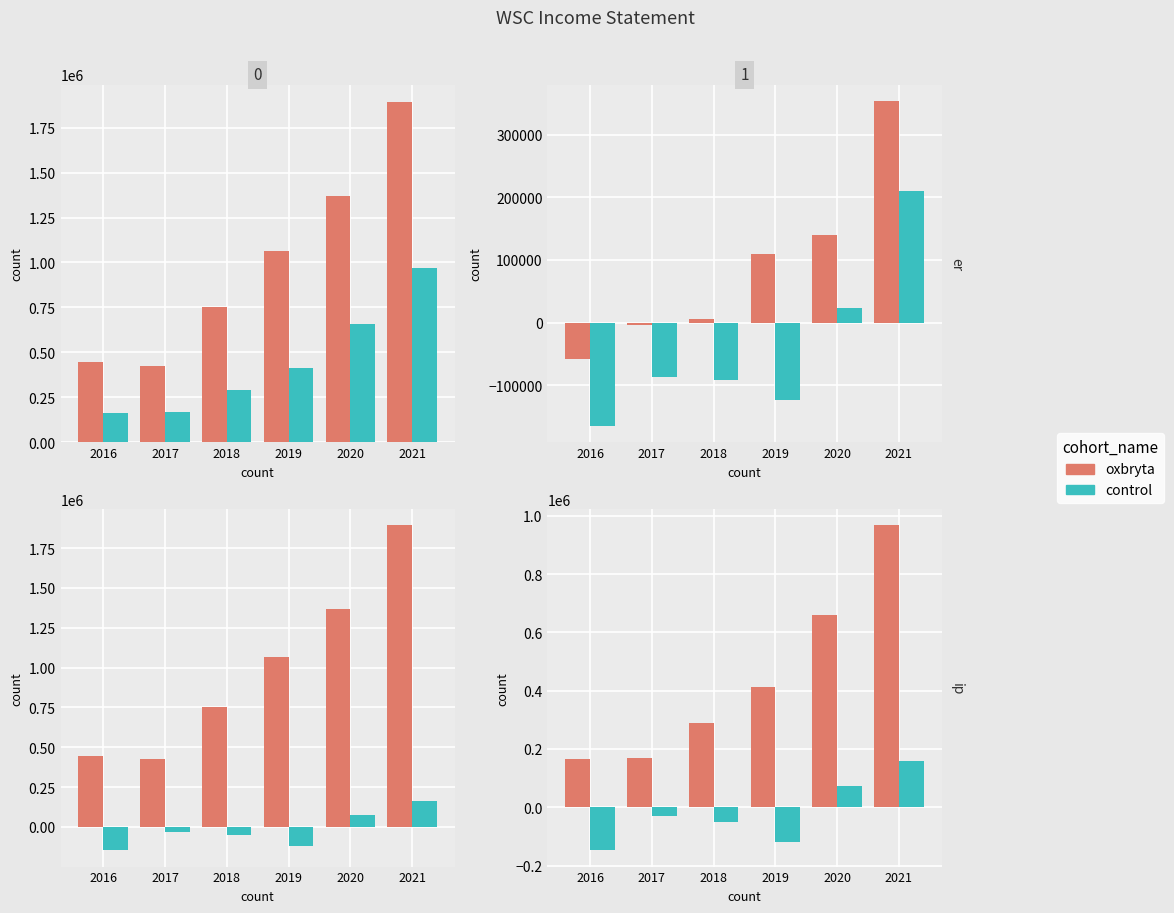

What is the value of the Gross Profit bar at the 5th from the left?

660000